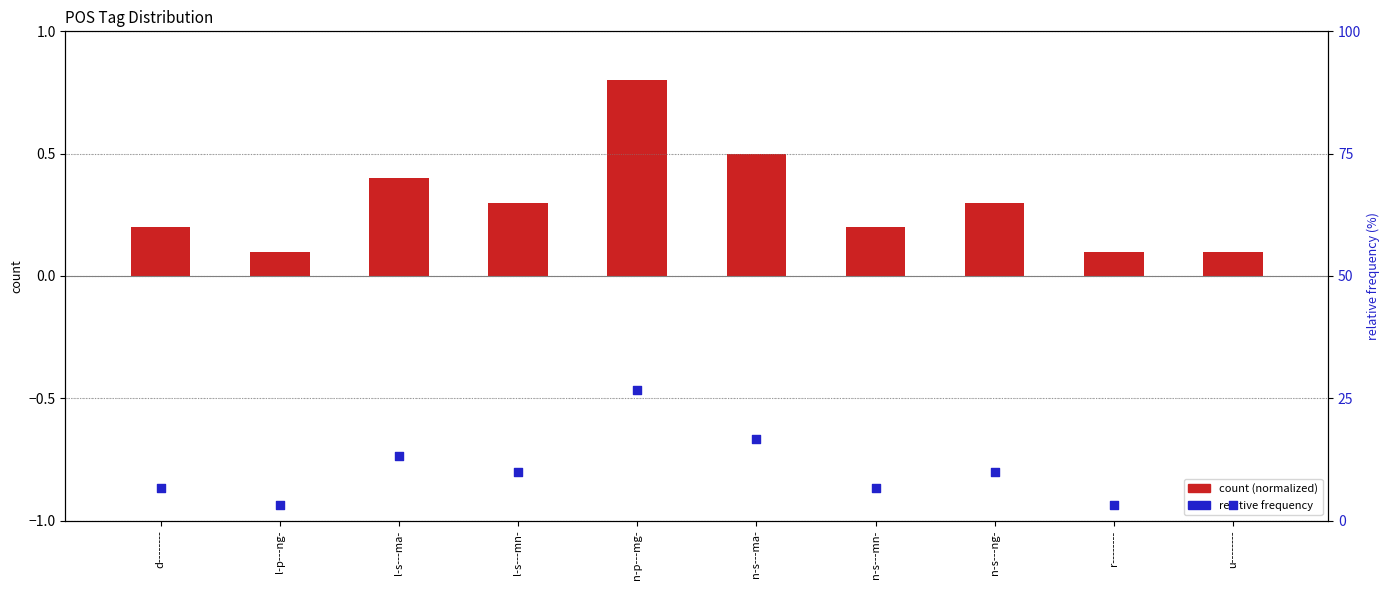

At which category is the sum across all series the highest?

n-p---mg-